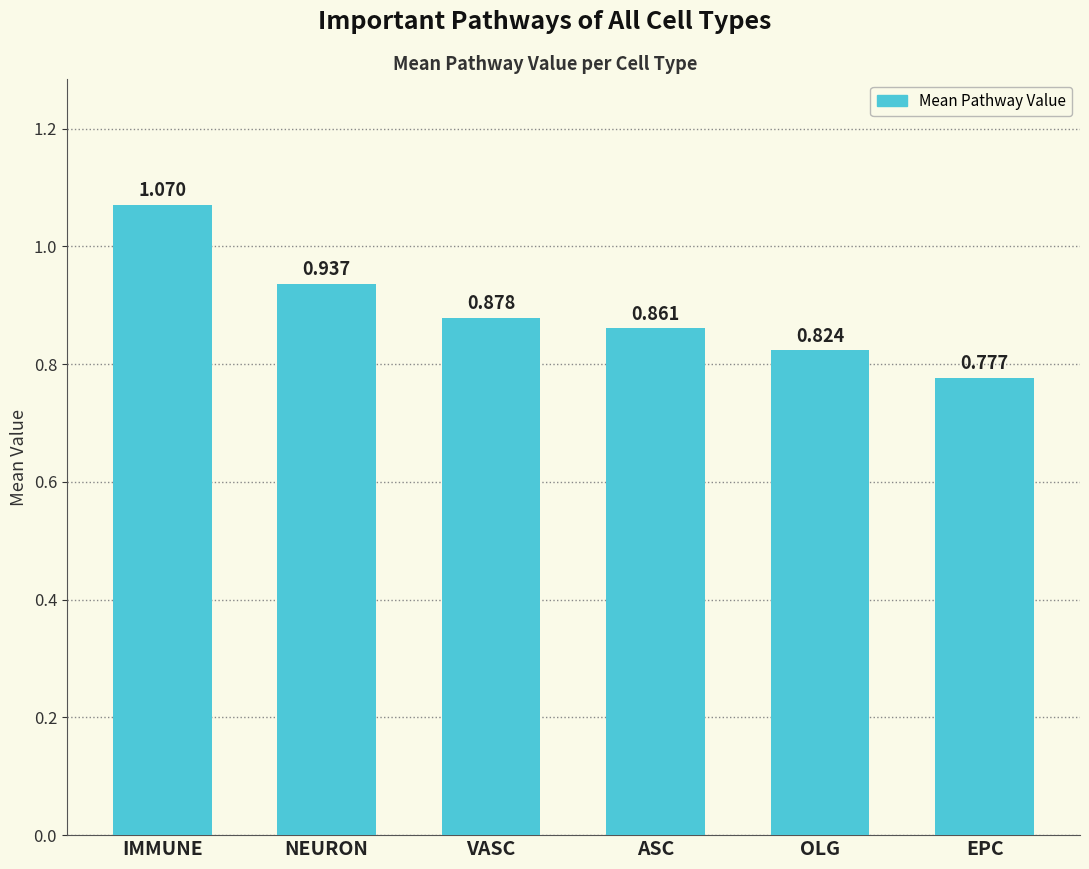

How many series are shown in this chart?

1